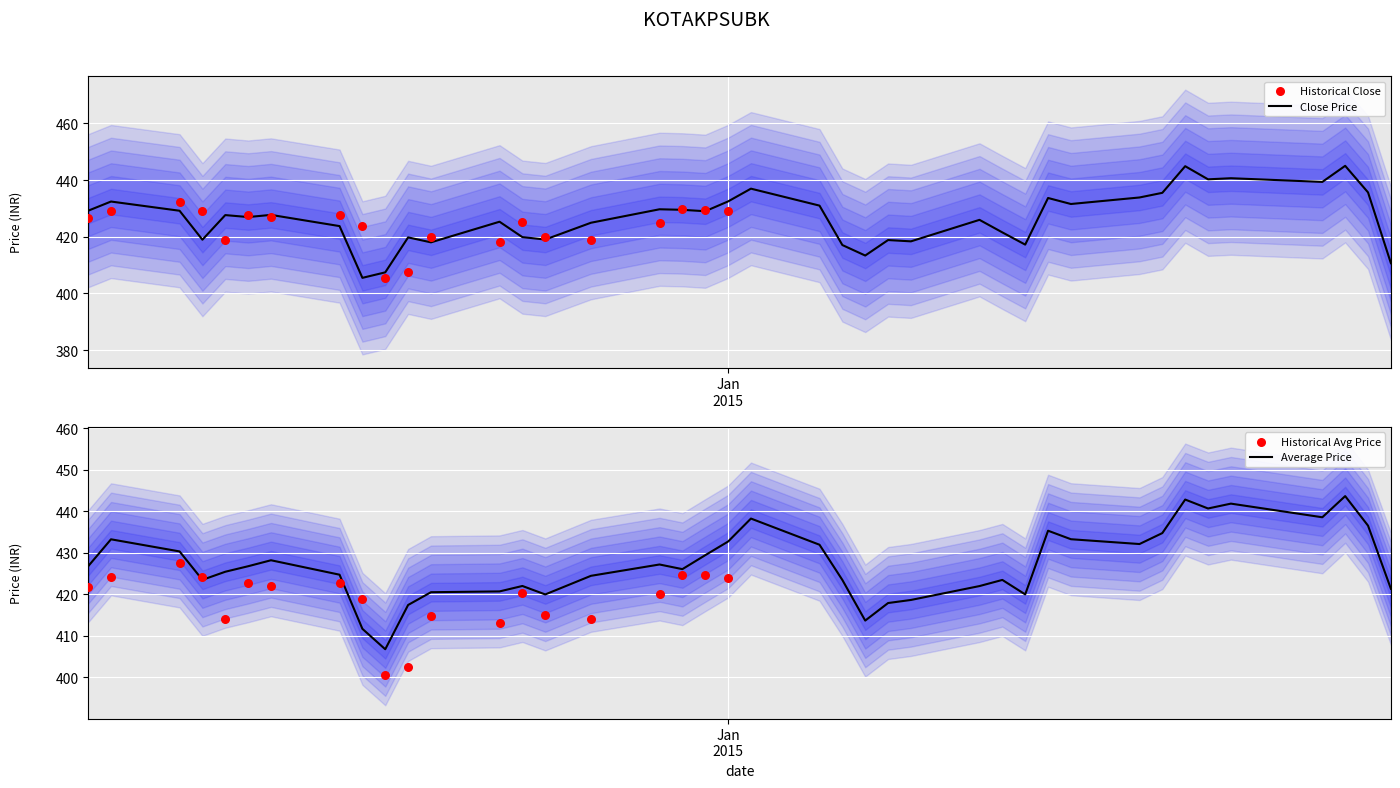

Which series contains the lowest Y value?

close_price